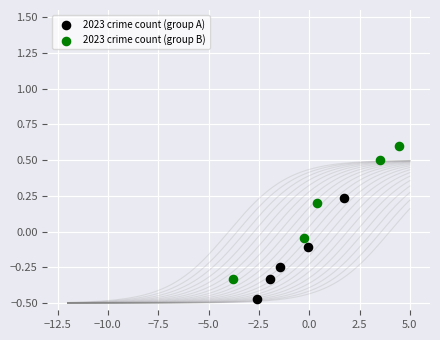

Which series has the largest Y range (max minus min)?

2023 crime count (group B)